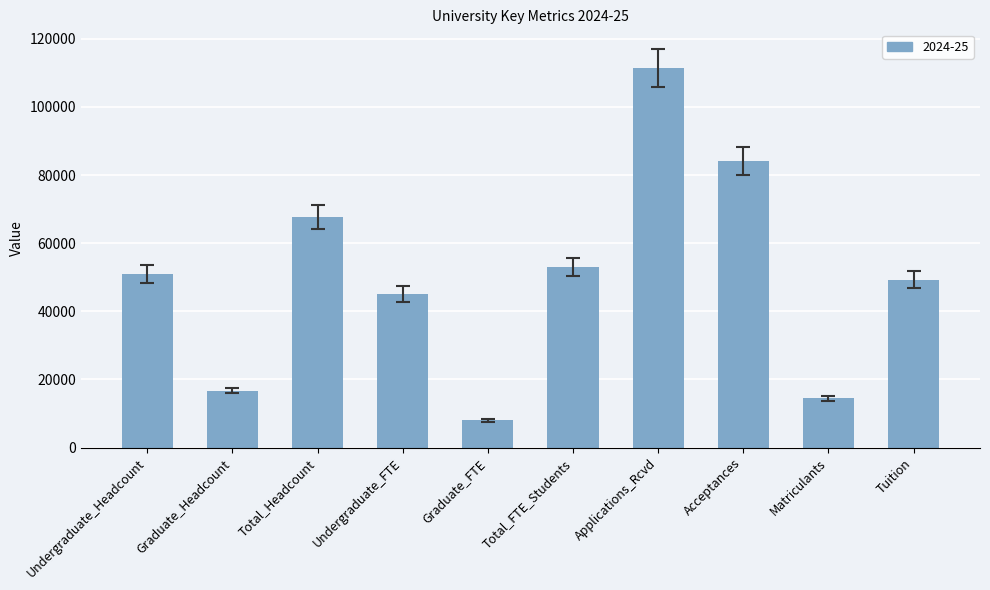

Rank the categories by value from lowest to highest.

Graduate_FTE, Matriculants, Graduate_Headcount, Undergraduate_FTE, Tuition, Undergraduate_Headcount, Total_FTE_Students, Total_Headcount, Acceptances, Applications_Rcvd